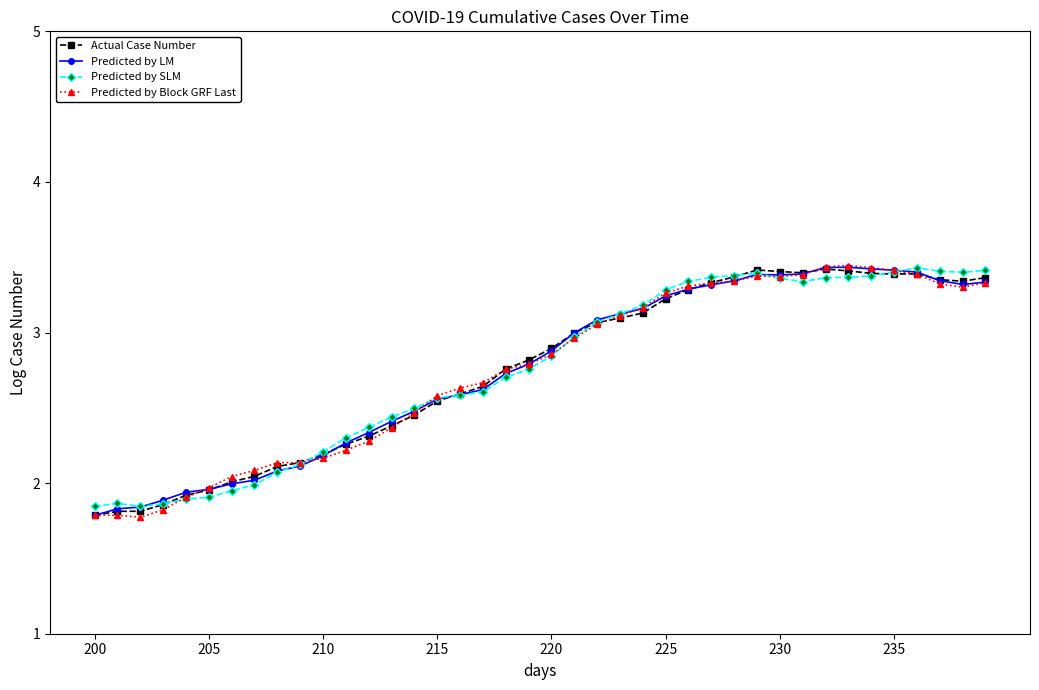

What is the value of the Predicted by LM point at the 9th from the left?

2.1